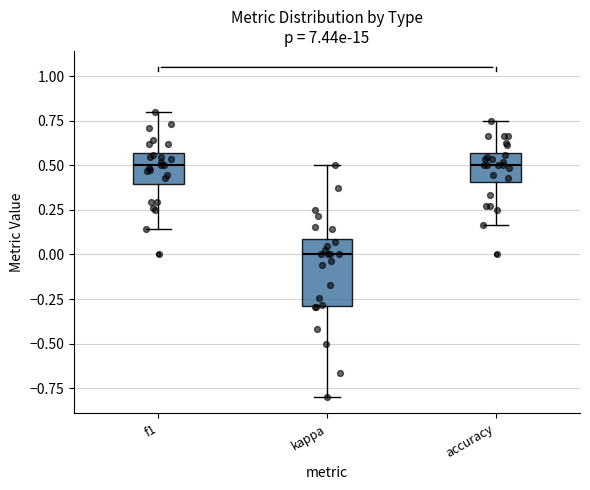

Reading left to right, read every box against the y-axis: the position of its median line, the range the box covers, and the ends of its whiskers. The values are not printed on the chart, so give them approximately, as read against the axis.

f1: median 0.50, box 0.40 to 0.55, whiskers 0.15 to 0.80
kappa: median 0.00, box -0.30 to 0.10, whiskers -0.80 to 0.50
accuracy: median 0.50, box 0.40 to 0.55, whiskers 0.15 to 0.75